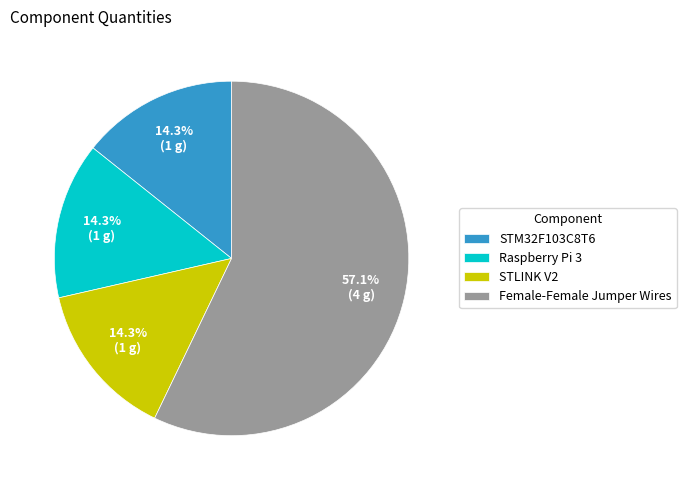

Approximately how many times larger is the value at STLINK V2 compared to Raspberry Pi 3?

1.0